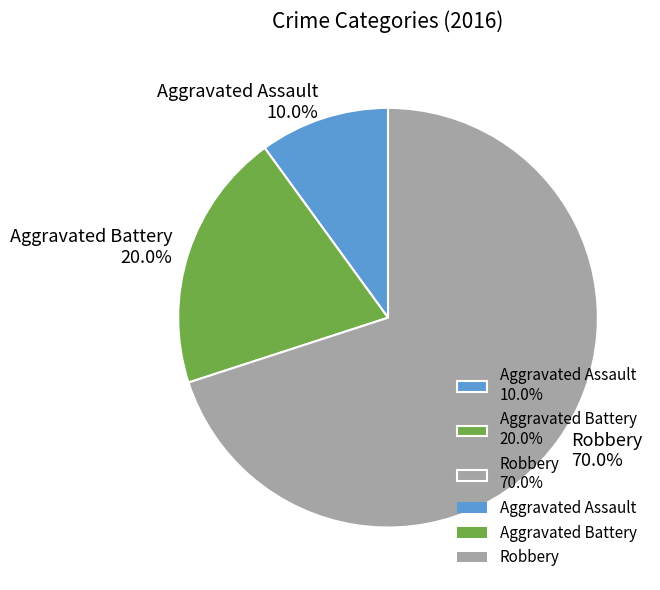

Combined, do Aggravated Assault and Robbery account for over 50%?

Yes